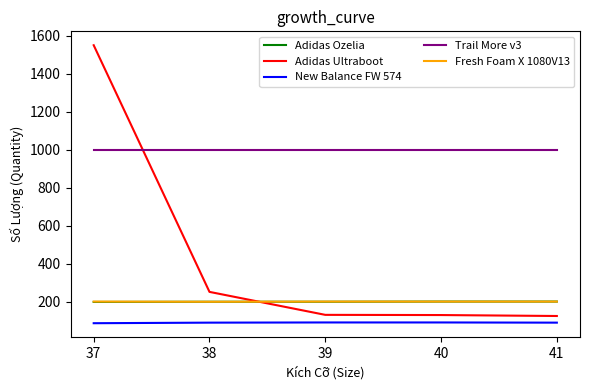

Which series has the widest spread of values?

Adidas Ultraboot